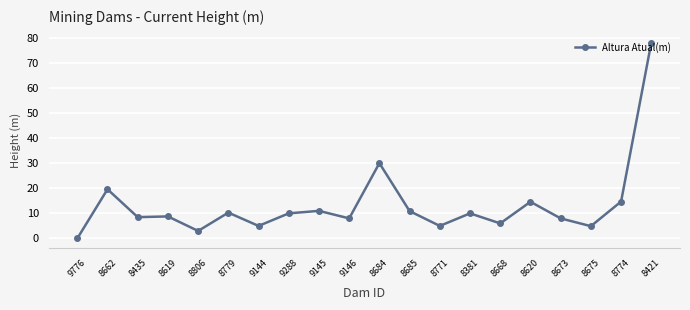

Does the chart have visible grid lines?

Yes